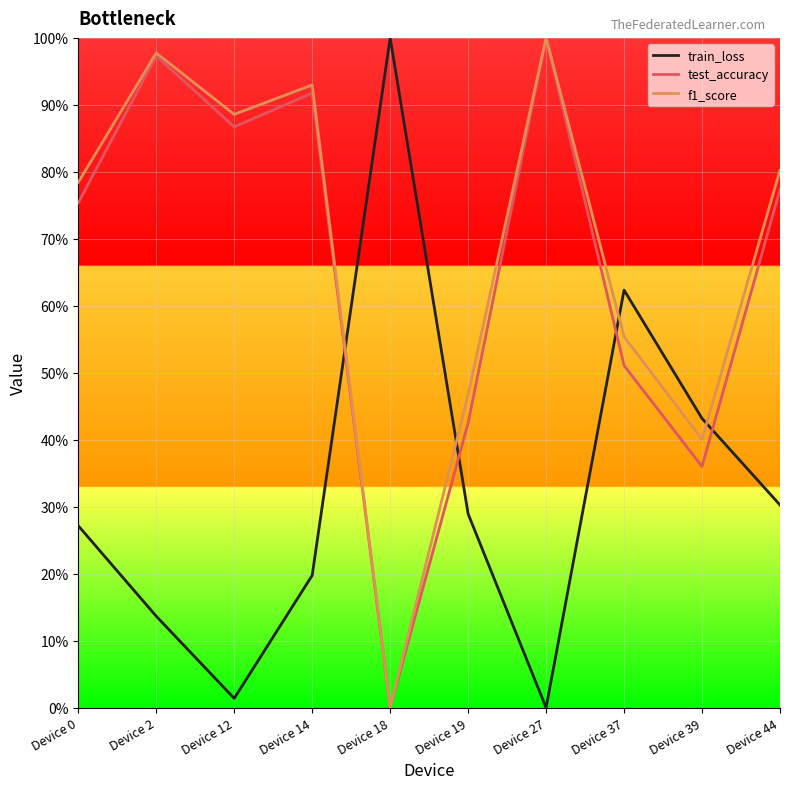

After their last crossing, which series has the higher values: train_loss or f1_score?

f1_score